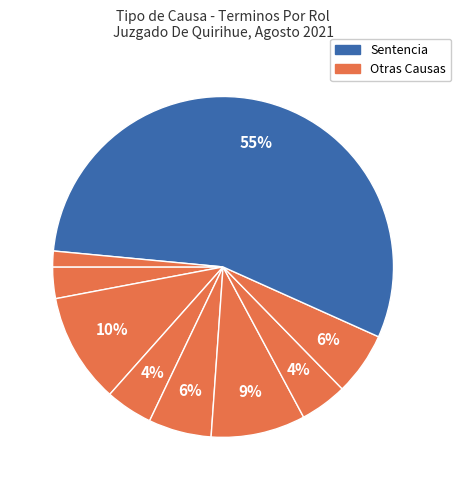

How many slices are in this pie chart?

9